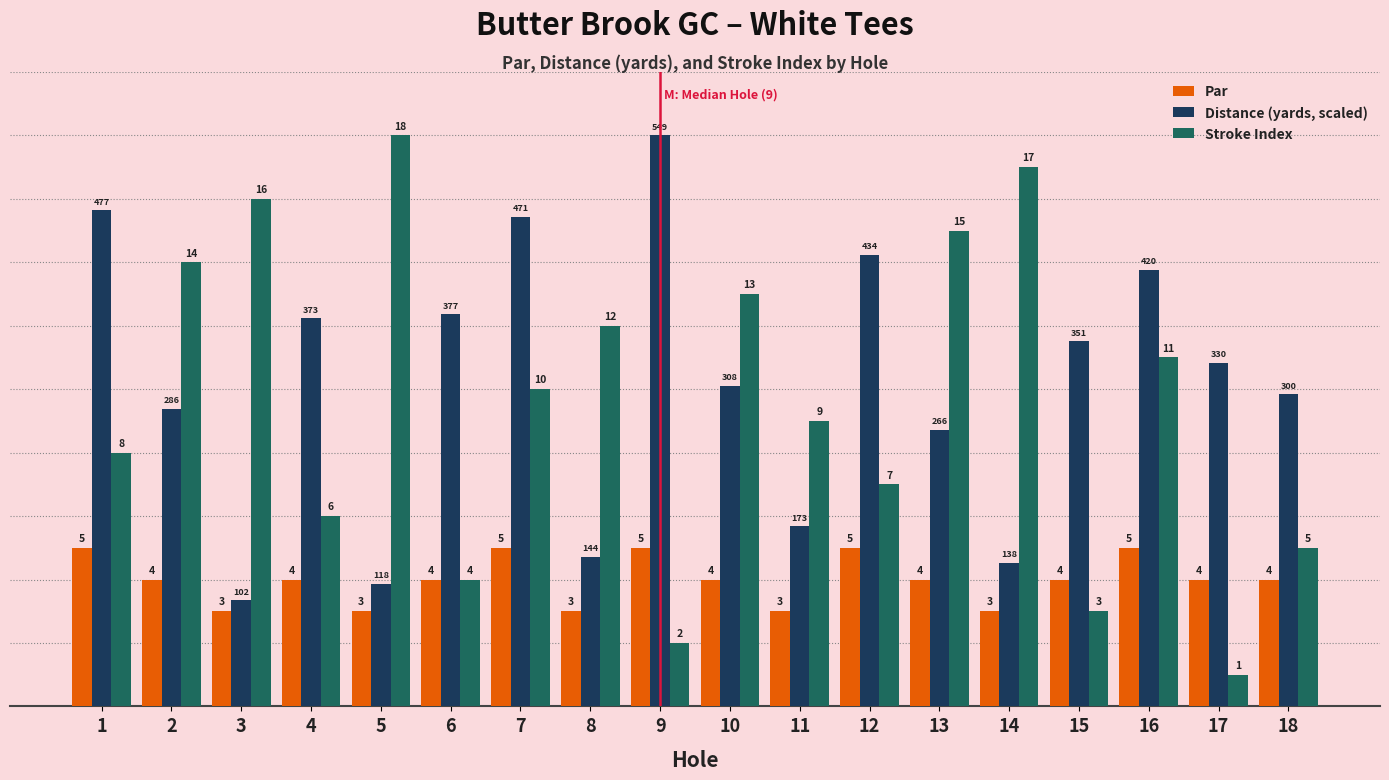

Read the Distance (yards, scaled) value at 7.

15.4